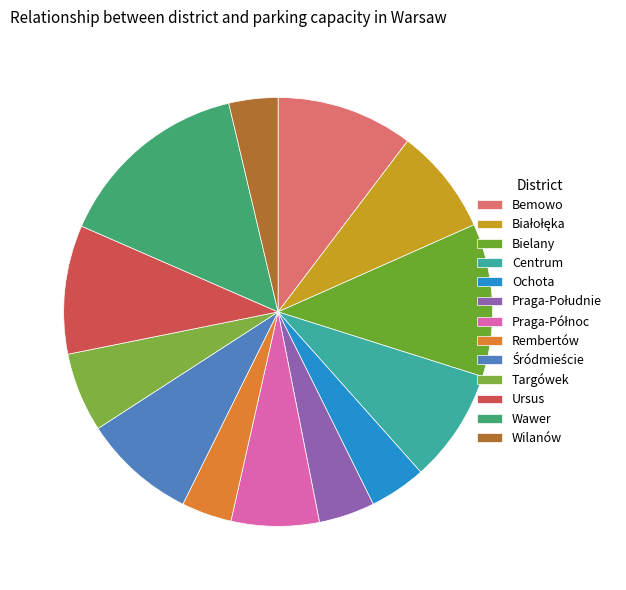

How many segments does this pie chart have?

13